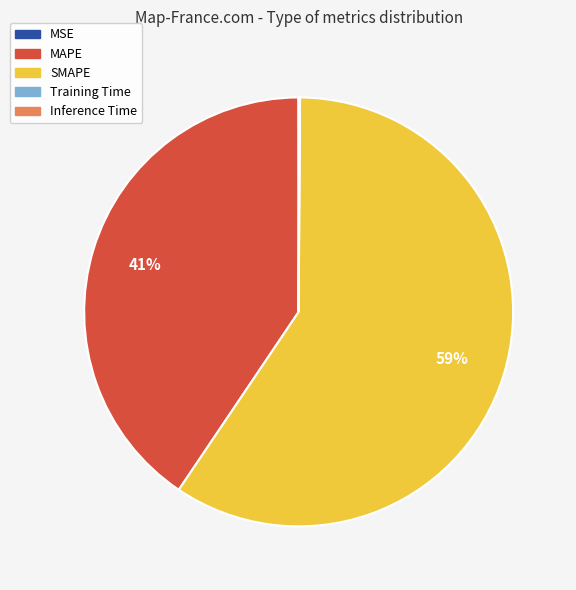

True or false: MAPE accounts for 41% of the total.

True